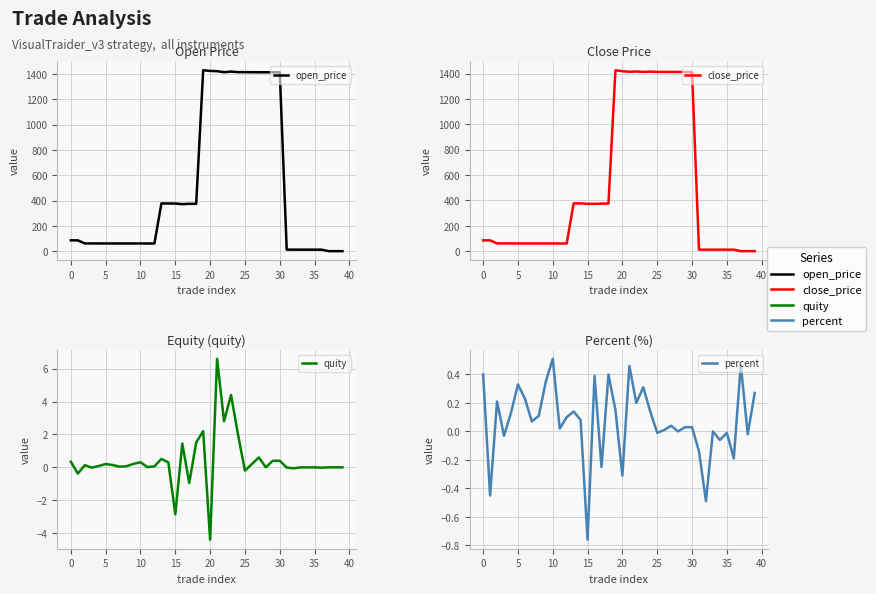

How many positive values does the quity series have?

26